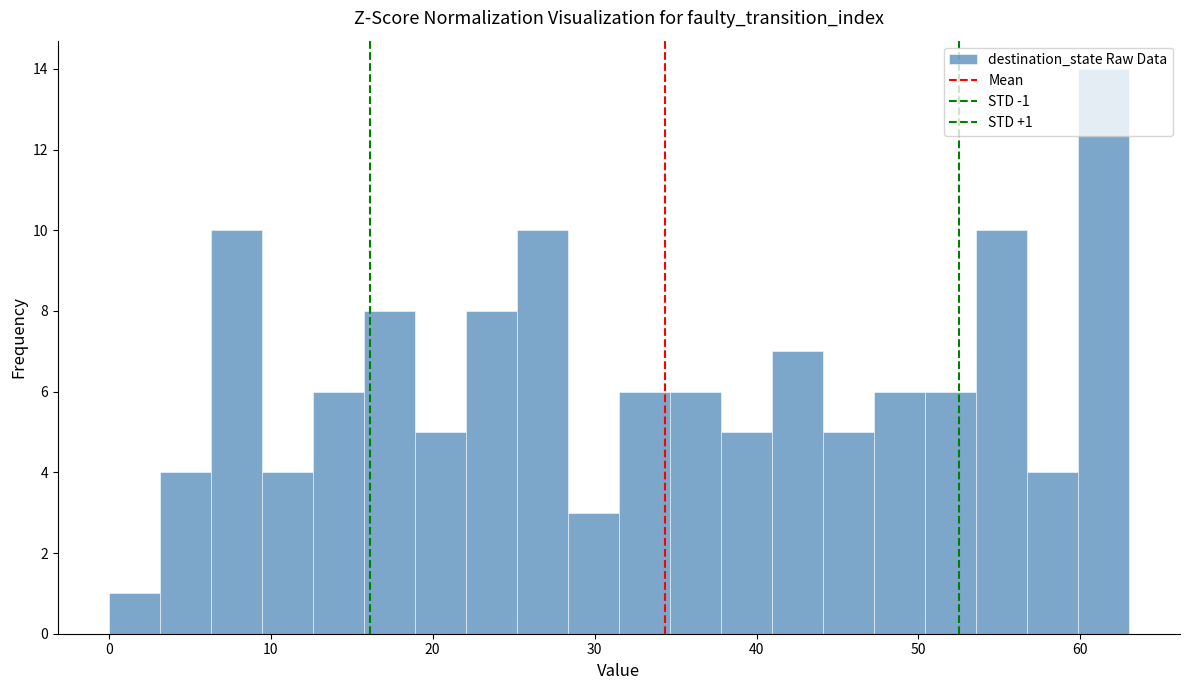

Around what value on the x-axis is the tallest bar? Give the approximate position of its centre, as read against the axis.

61